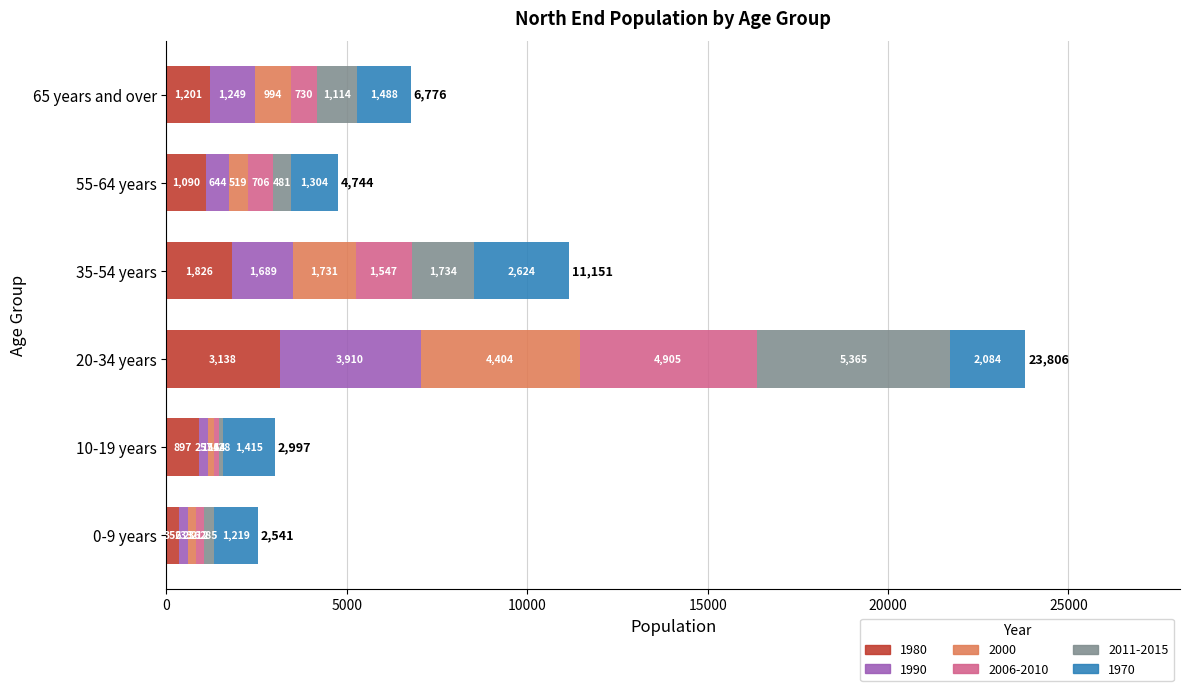

Rank the categories by 1980 value from highest to lowest.

20-34 years, 35-54 years, 65 years and over, 55-64 years, 10-19 years, 0-9 years